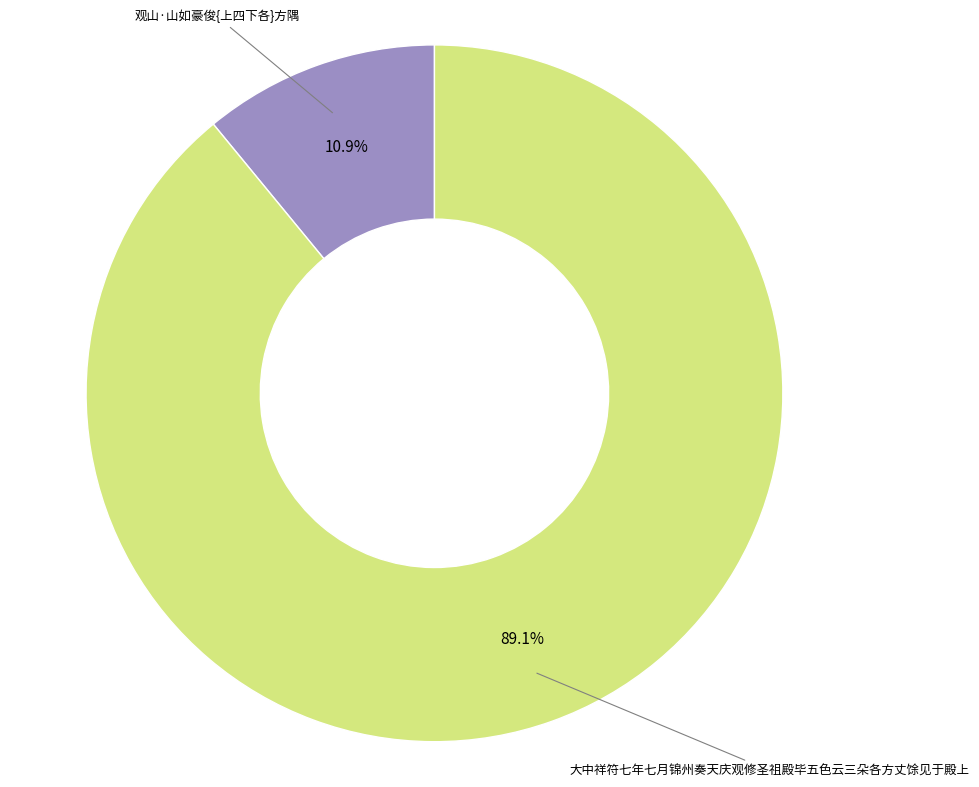

To the nearest percent, what is the difference between the largest and smallest slice percentages?

78%